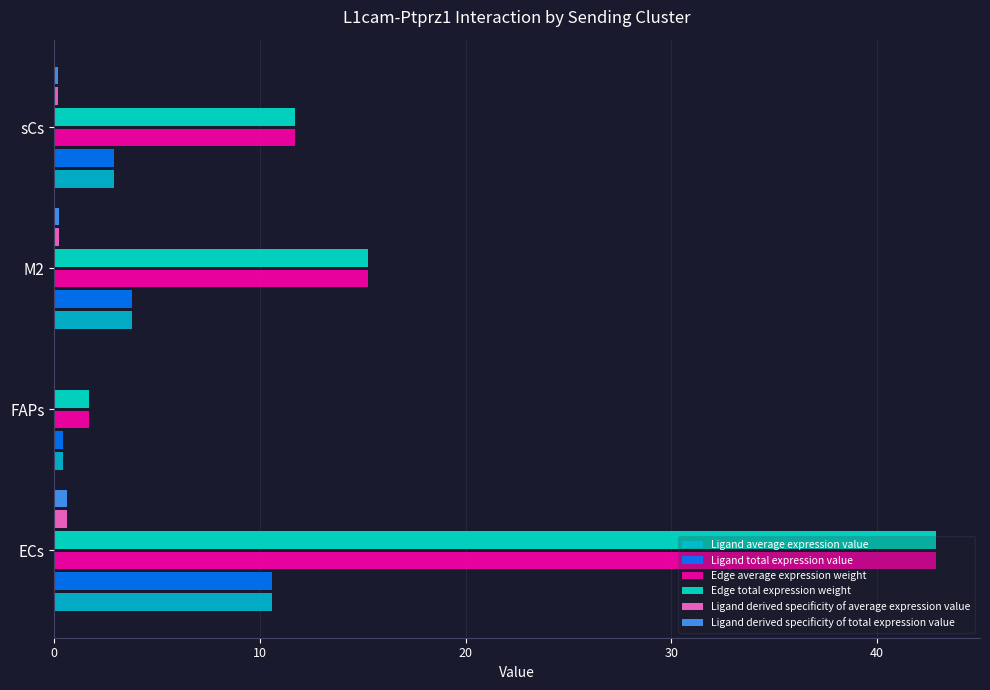

How many series are shown in this chart?

6